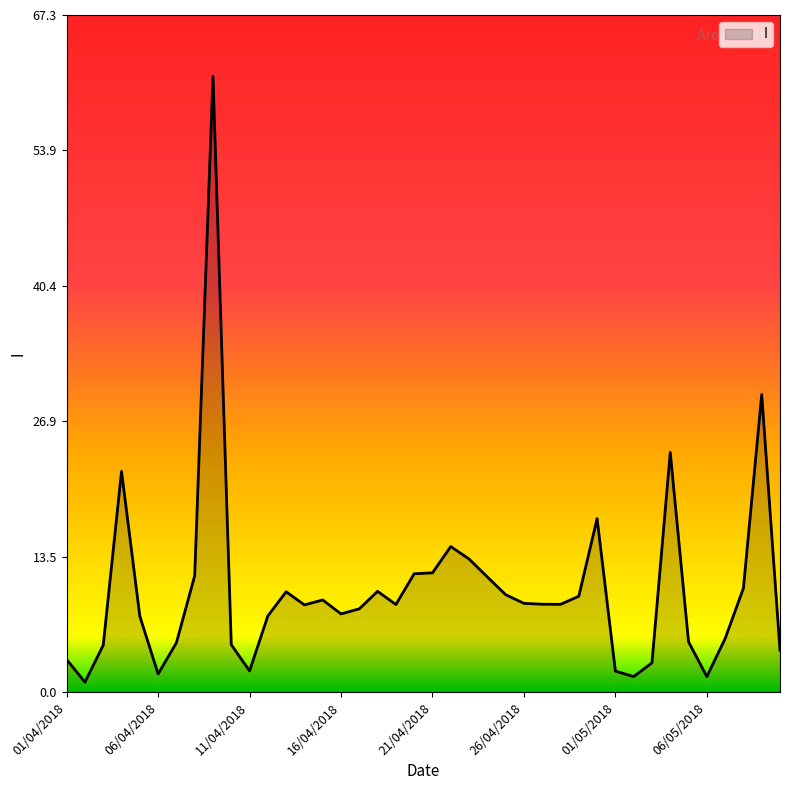

What is the greatest value displayed?

61.2